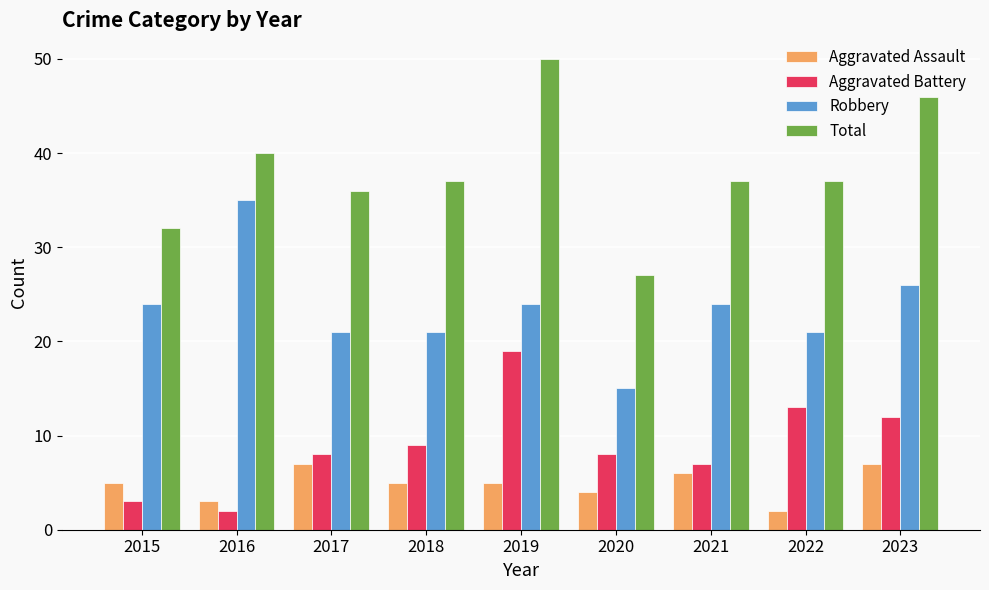

Reading left to right, extract all data points from this chart.

Aggravated Assault: 5	3	7	5	5	4	6	2	7
Aggravated Battery: 3	2	8	9	19	8	7	13	12
Robbery: 24	35	21	21	24	15	24	21	26
Total: 32	40	36	37	50	27	37	37	46